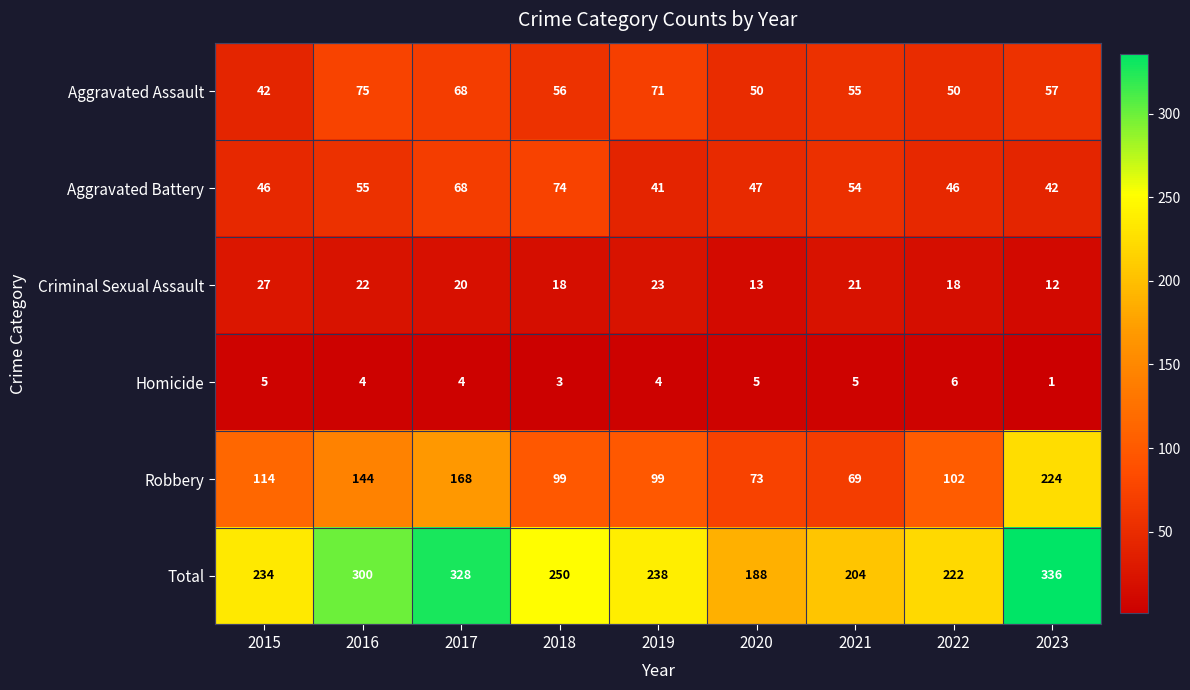

Between 2019 and 2023, which series saw the biggest shift?

Robbery